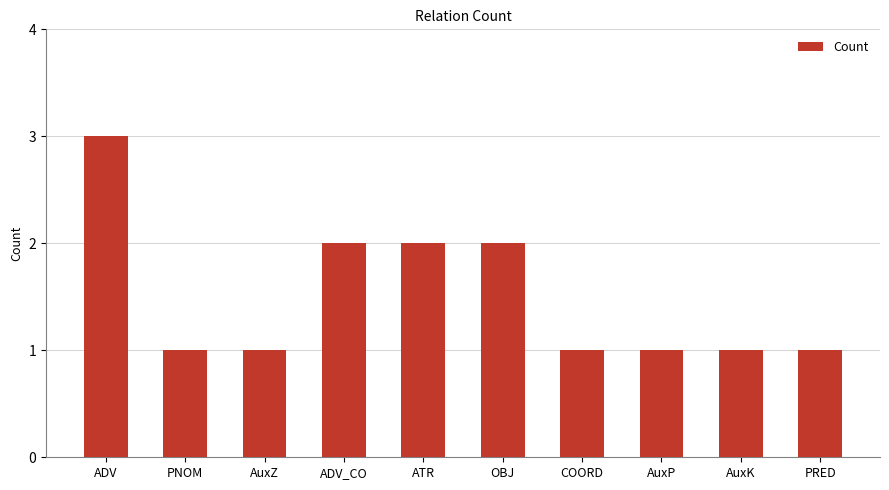

What is the ratio of the value at AuxZ to the value at OBJ?

0.5